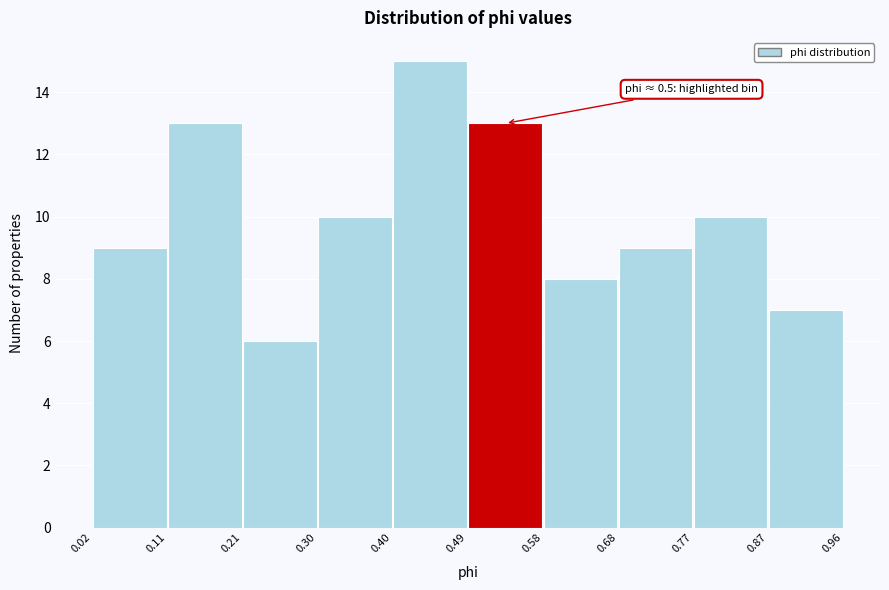

Over which range of the x-axis is the bar tallest?

0.40 to 0.49